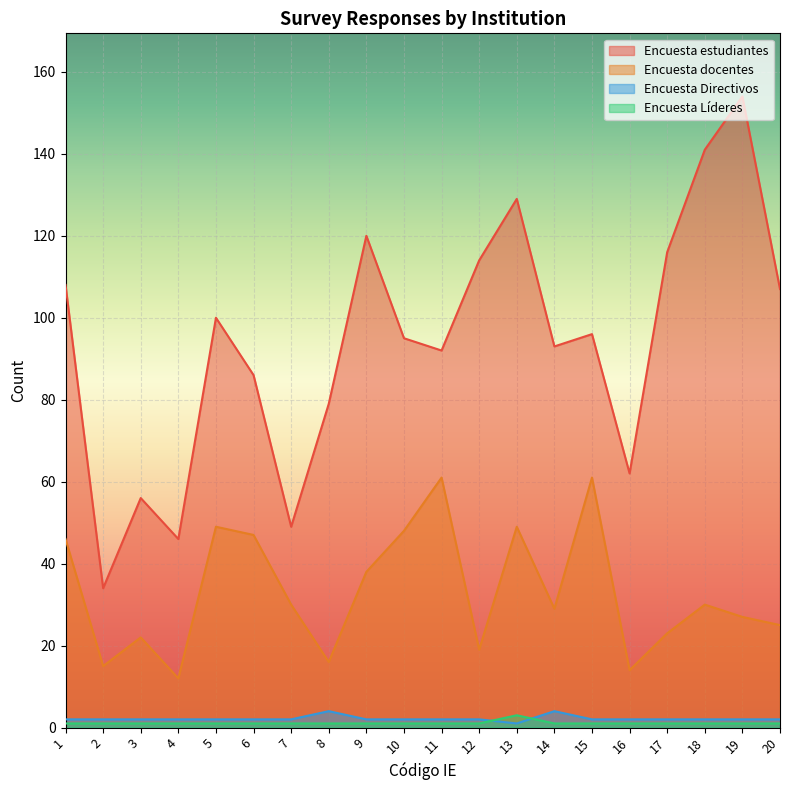

How many data points in Encuesta Directivos are less than 2?

1